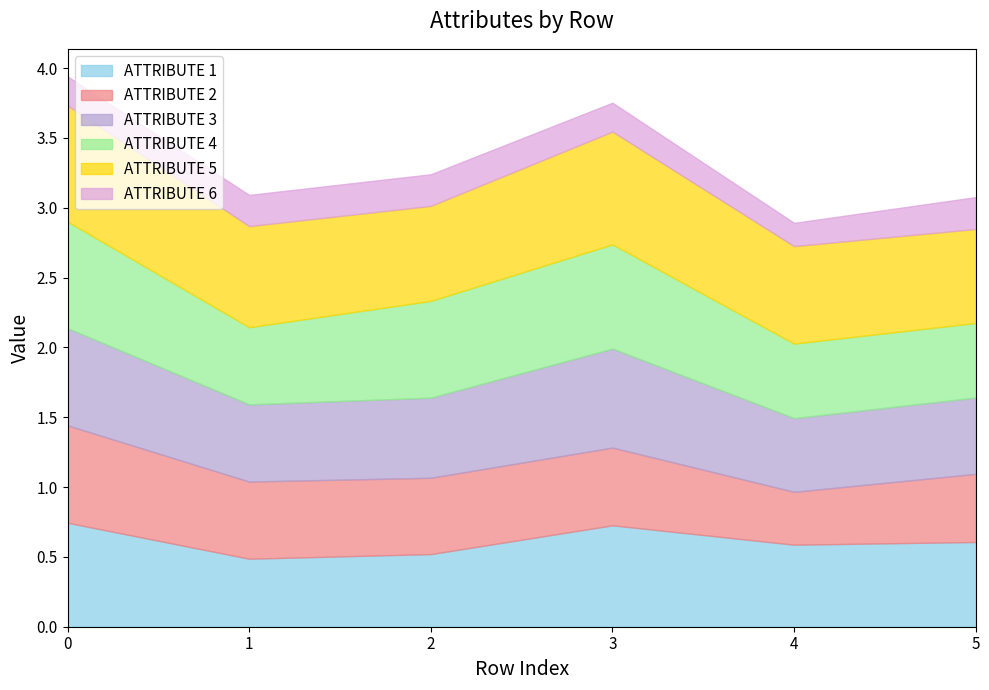

True or false: ATTRIBUTE 4 has a value of 0.6 at 1.

True